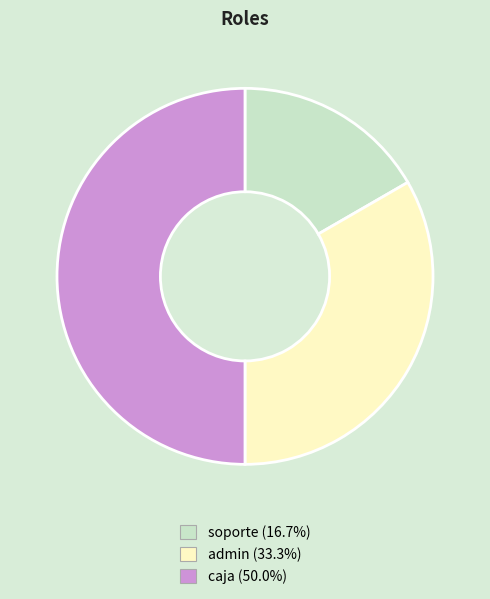

Does admin (33.3%) represent more than half of the total?

No